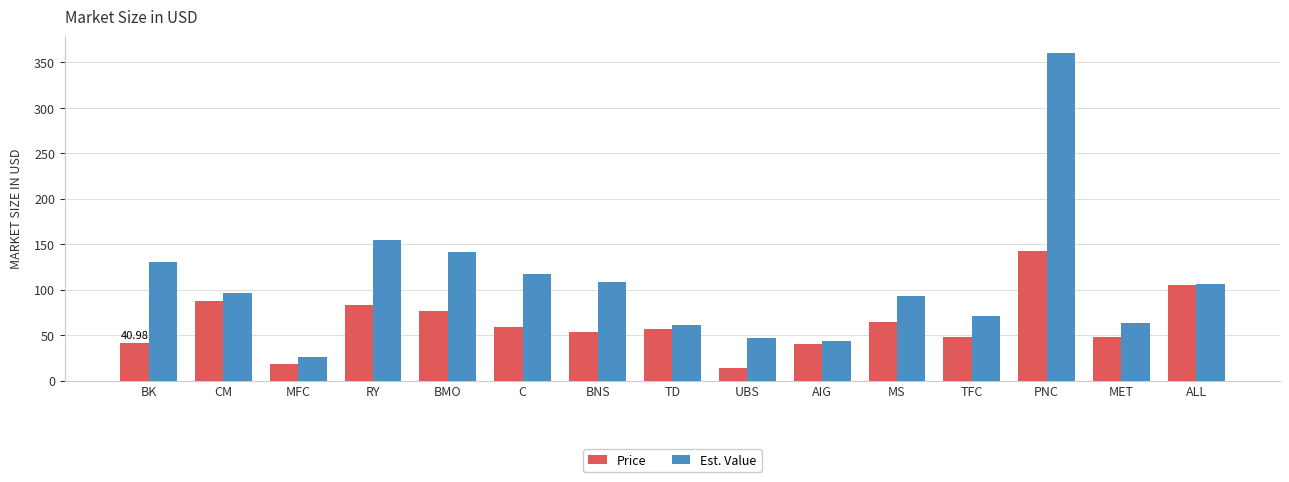

What is the maximum value shown in the chart?

360.7